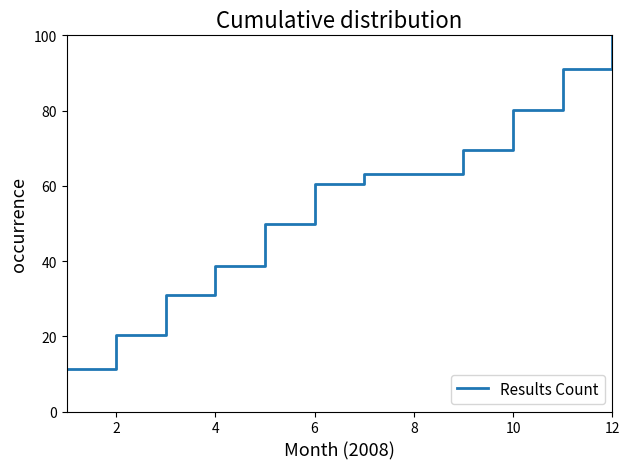

What is the smallest value displayed?

11.3